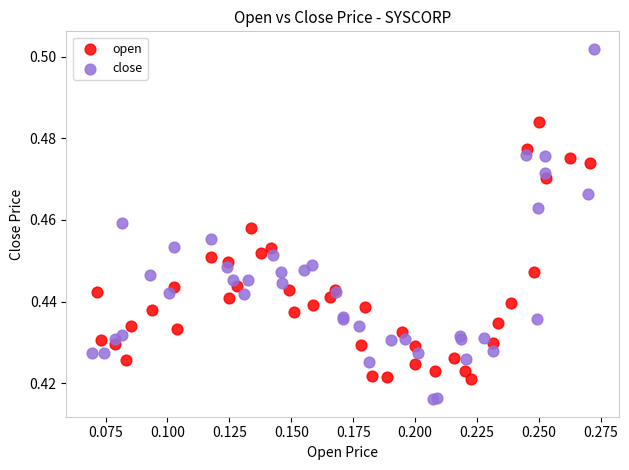

Which series reaches the maximum Y coordinate?

close